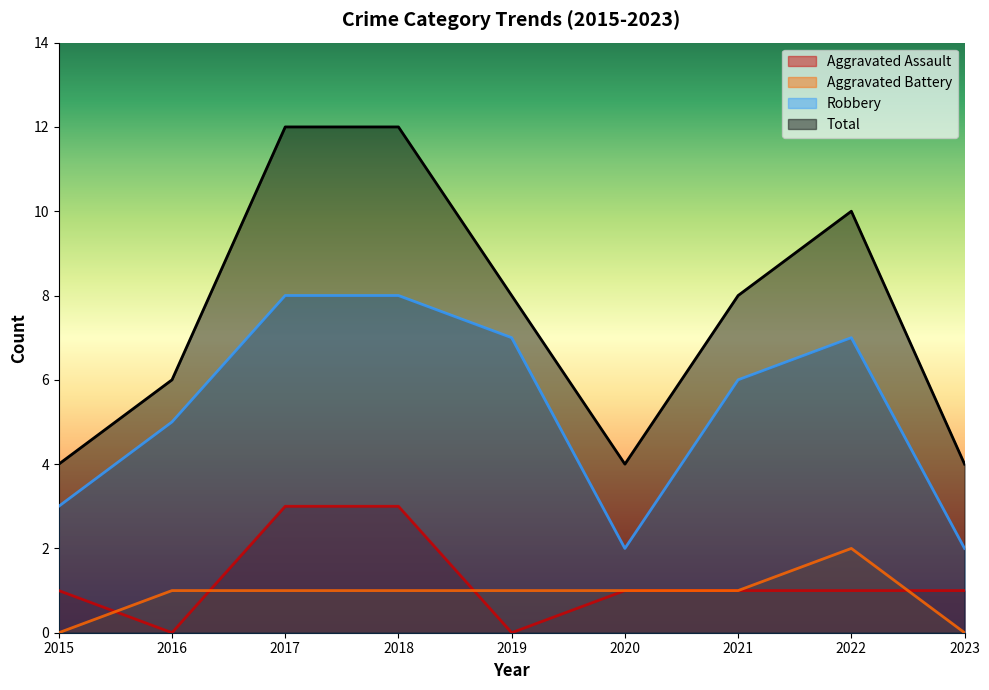

Which has a higher value, 2020 or 2016?

2020